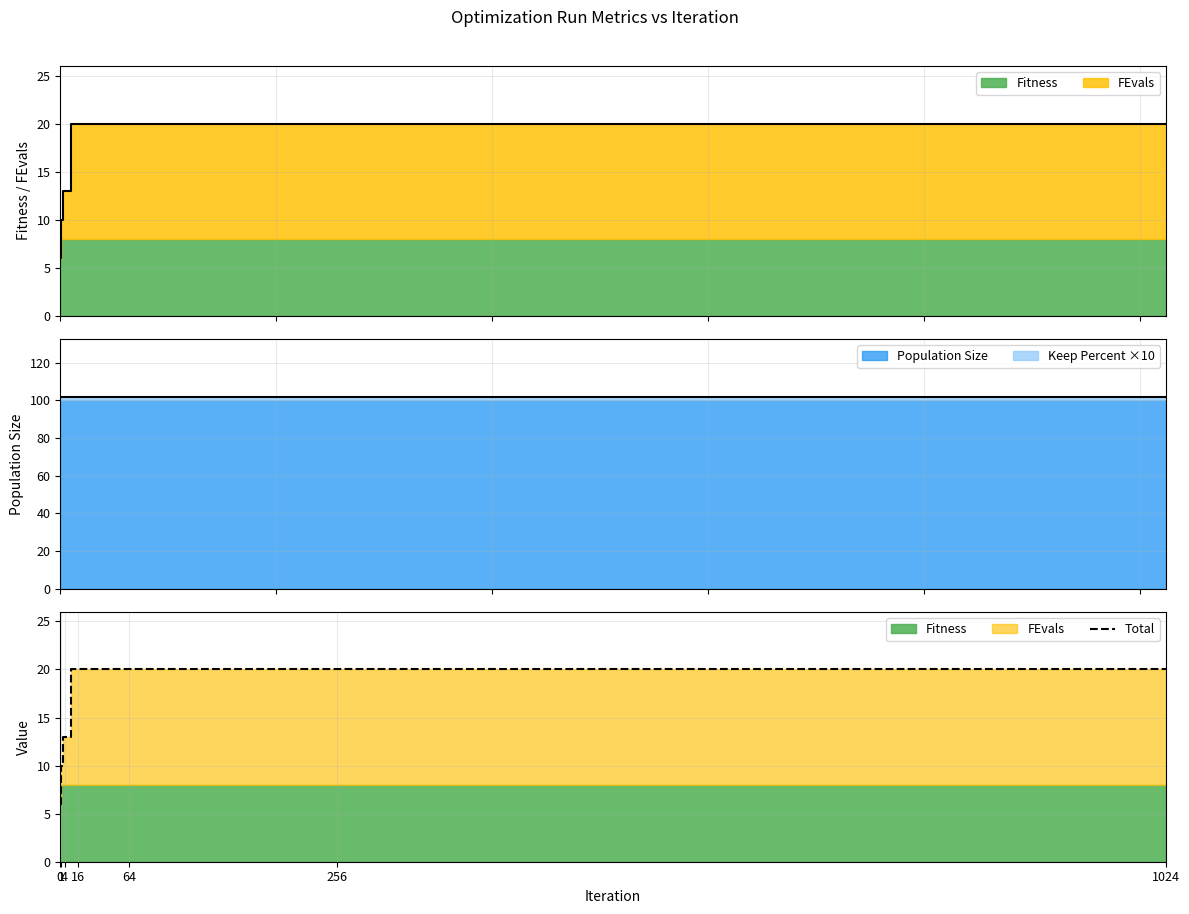

Rank the categories by value from highest to lowest.

16, 64, 256, 1024, 4, 1, 0